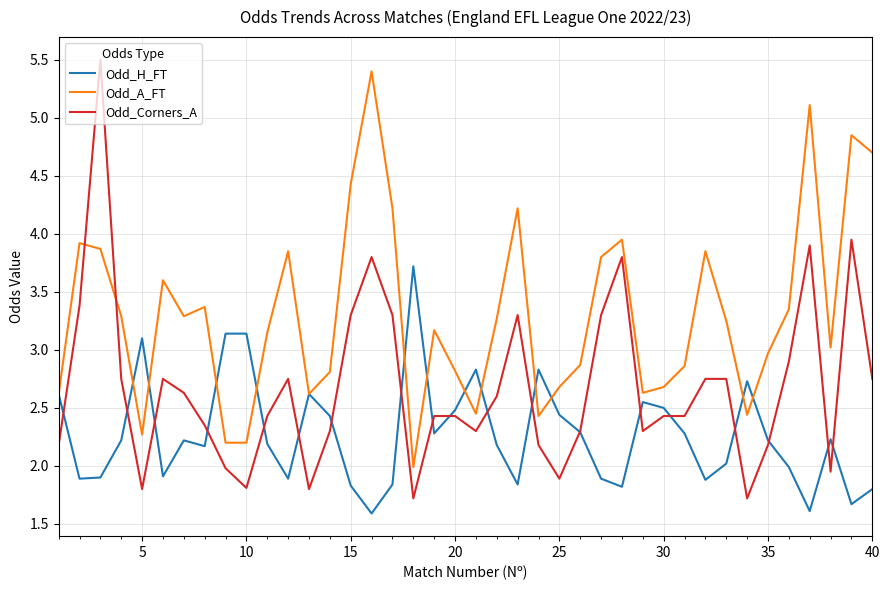

Which series has the largest total across all categories?

Odd_A_FT